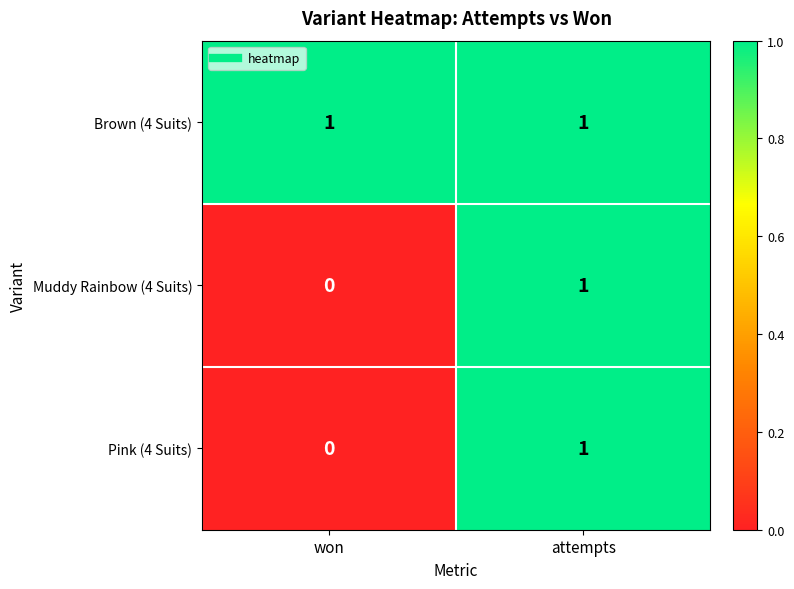

At which category does the chart reach its minimum across all series?

won